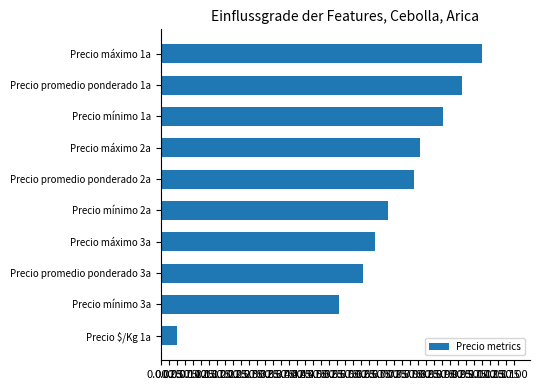

True or false: the data shows 1.3 at Precio mínimo 1a.

False